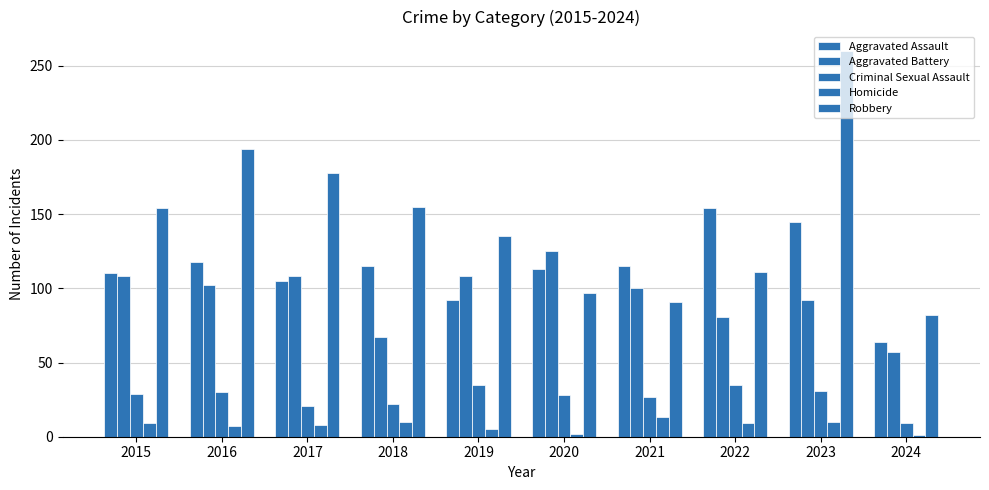

What is the difference between the Homicide values at 2015 and 2023?

1